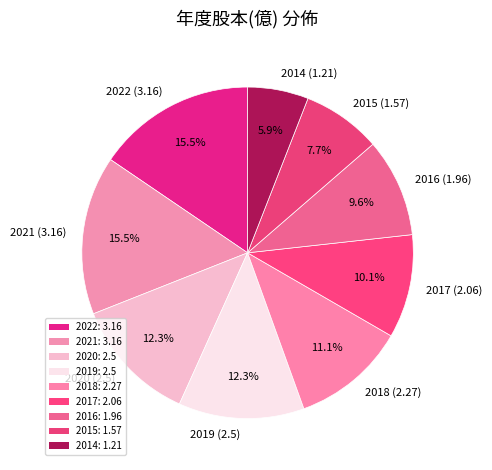

Combined, what portion of the pie is 2020 and 2021?

27.8%